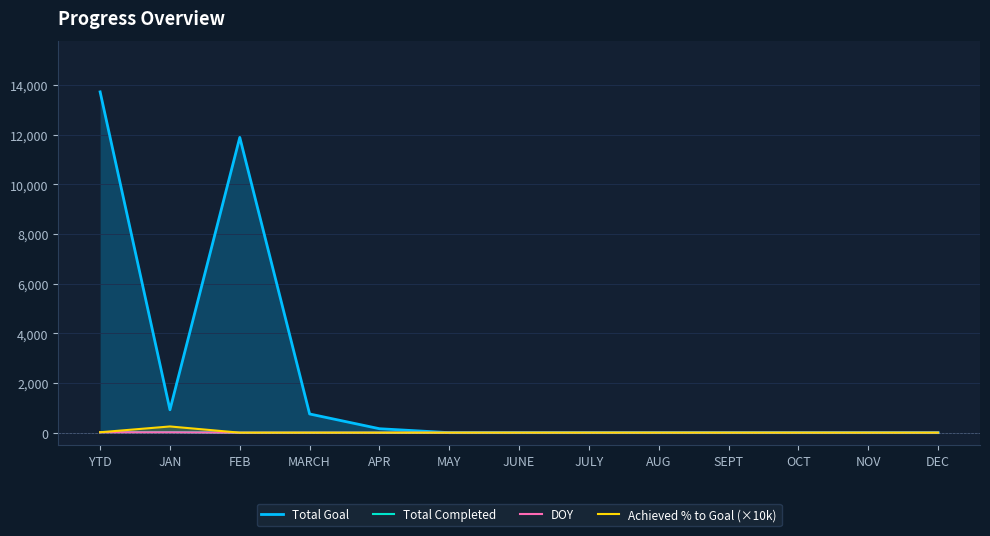

Rank the series by their maximum value, from highest to lowest.

Total Goal, Achieved % to Goal (×10k), Total Completed, DOY